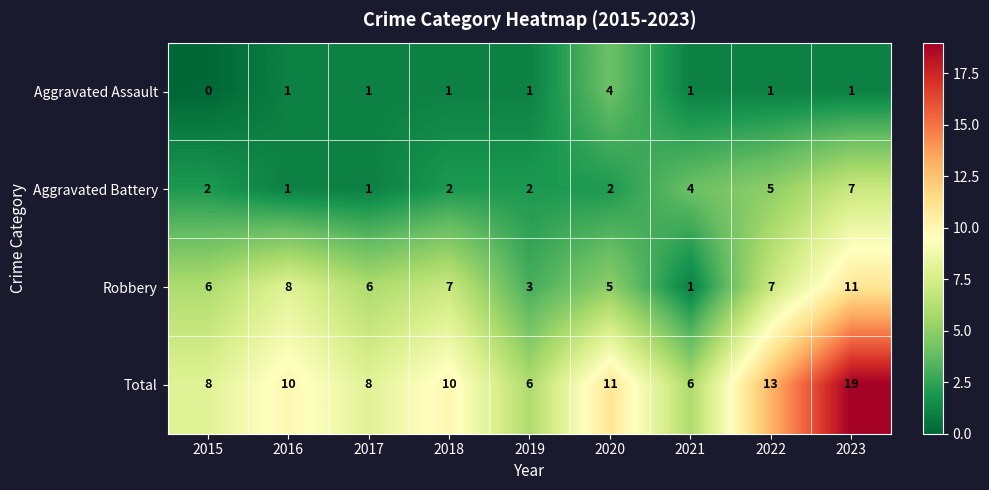

At which category is the sum across all series the highest?

2023